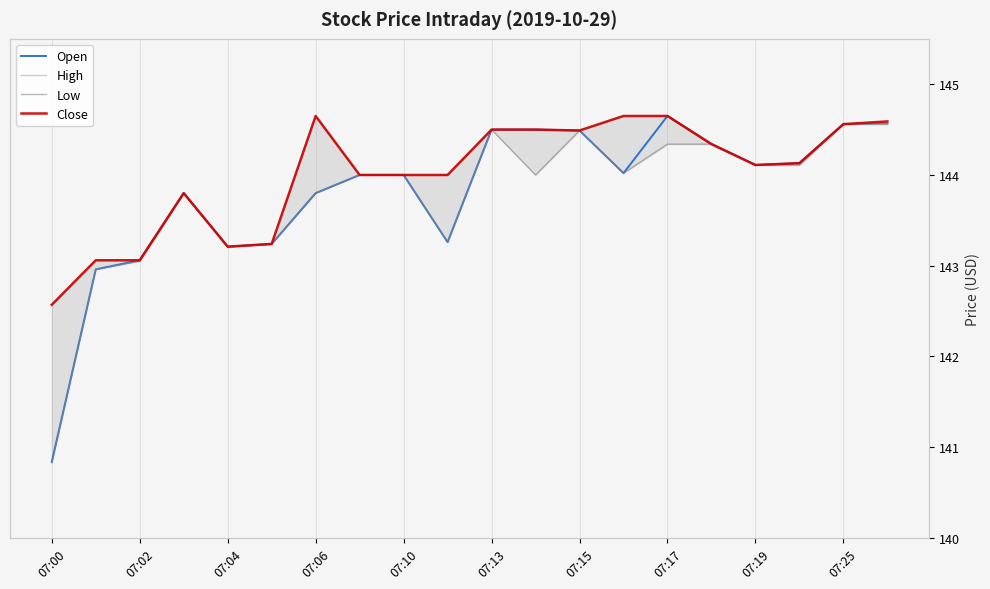

What is the total value across all series at 07:17?

578.3